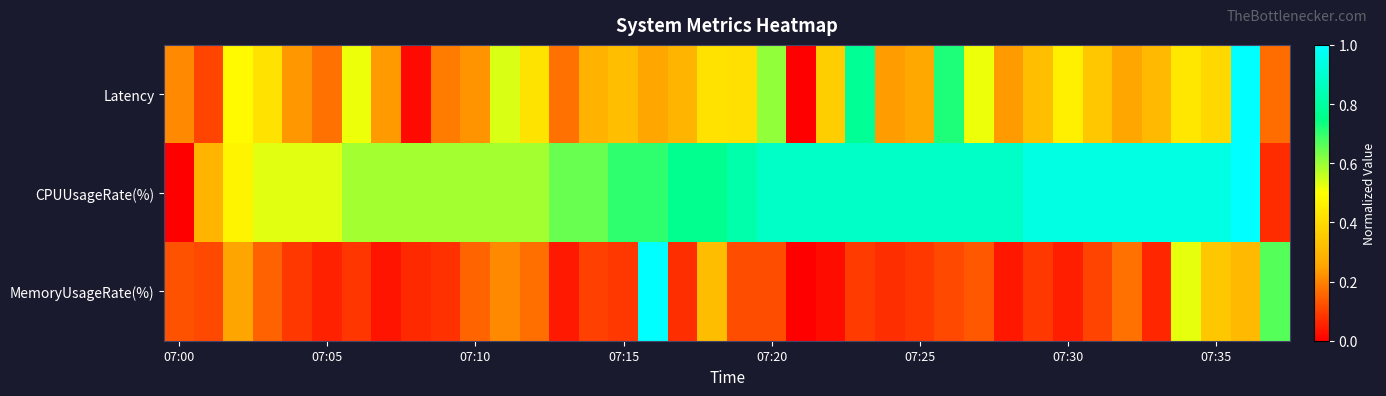

Reading left to right, what are all the values shown in this chart?

Latency: 0.2	0.1	0.5	0.4	0.2	0.2	0.5	0.2	0.0	0.2	0.2	0.5	0.4	0.2	0.3	0.3	0.3	0.3	0.4	0.4	0.6	0.0	0.4	0.8	0.2	0.3	0.7	0.5	0.2	0.3	0.5	0.3	0.3	0.3	0.4	0.4	1.0	0.2
CPUUsageRate(%): 0.0	0.3	0.5	0.5	0.5	0.5	0.6	0.6	0.6	0.6	0.6	0.6	0.6	0.6	0.6	0.7	0.7	0.8	0.8	0.8	0.9	0.9	0.9	0.9	0.9	0.9	0.9	0.9	0.9	0.9	0.9	0.9	0.9	0.9	0.9	0.9	1.0	0.1
MemoryUsageRate(%): 0.1	0.1	0.3	0.2	0.1	0.1	0.1	0.0	0.1	0.1	0.2	0.2	0.2	0.0	0.1	0.1	1.0	0.1	0.3	0.1	0.1	0.0	0.0	0.1	0.1	0.1	0.1	0.1	0.0	0.1	0.0	0.1	0.2	0.1	0.5	0.3	0.3	0.7